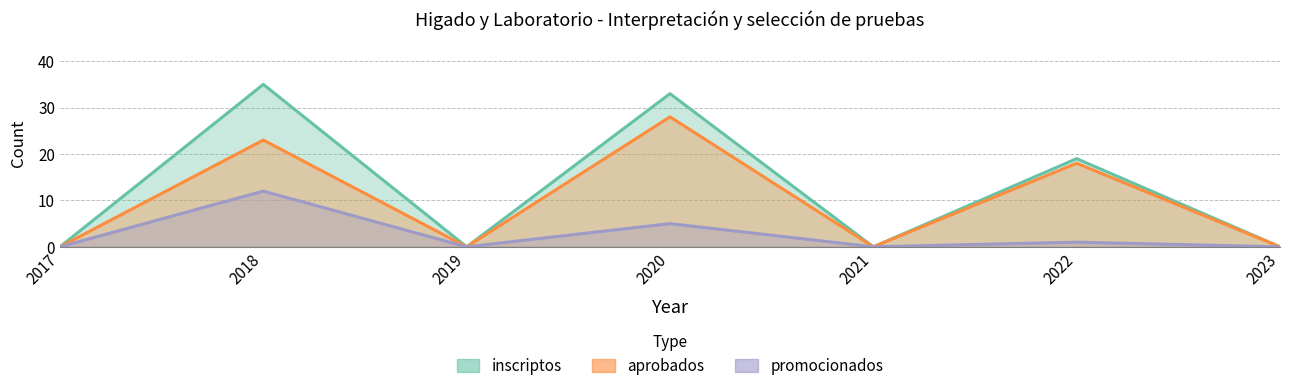

Reading right to left, extract all data points from this chart.

inscriptos: 2023=0	2022=19	2021=0	2020=33	2019=0	2018=35	2017=0
aprobados: 2023=0	2022=18	2021=0	2020=28	2019=0	2018=23	2017=0
promocionados: 2023=0	2022=1	2021=0	2020=5	2019=0	2018=12	2017=0